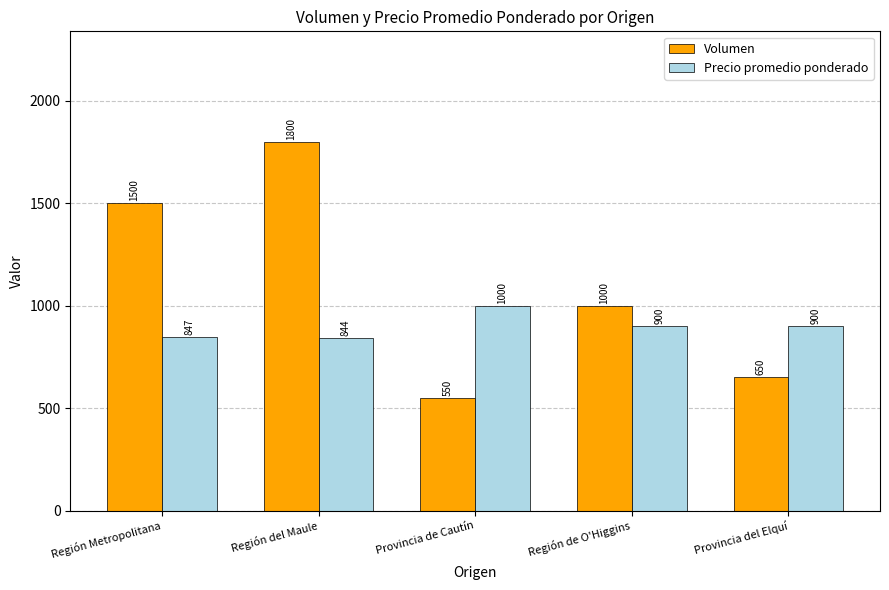

What is the minimum value for Volumen?

550